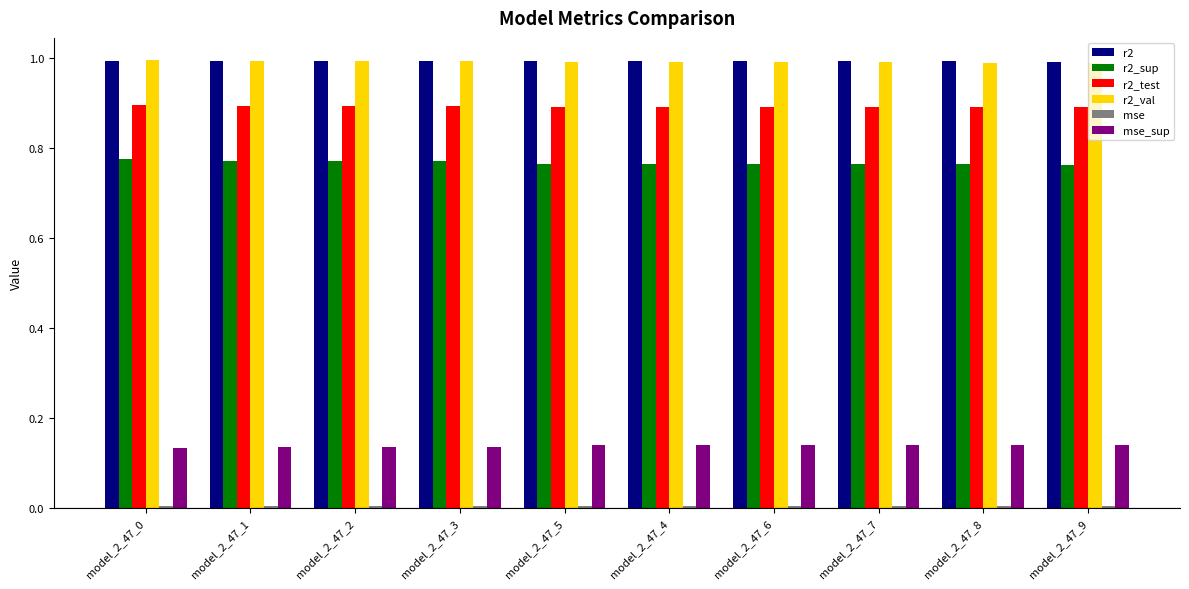

The r2_val series shows 1.0 at model_2_47_1. True or false?

True